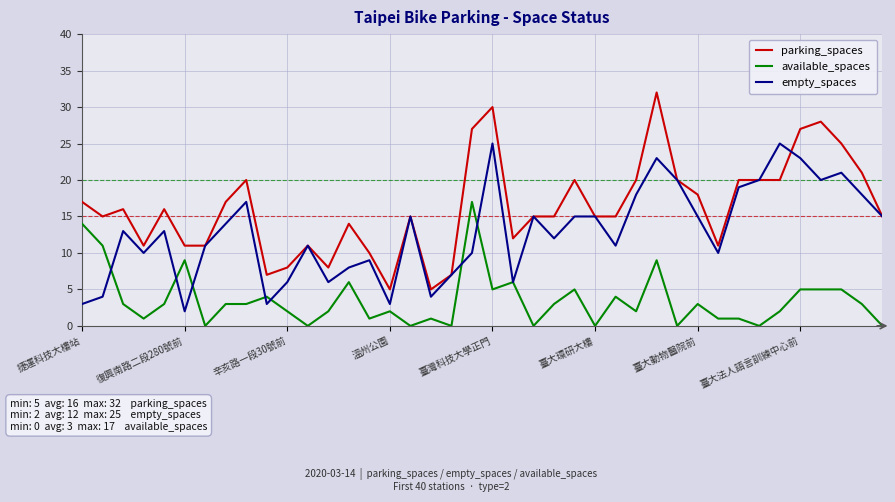

What is the average value of the empty_spaces series?

13